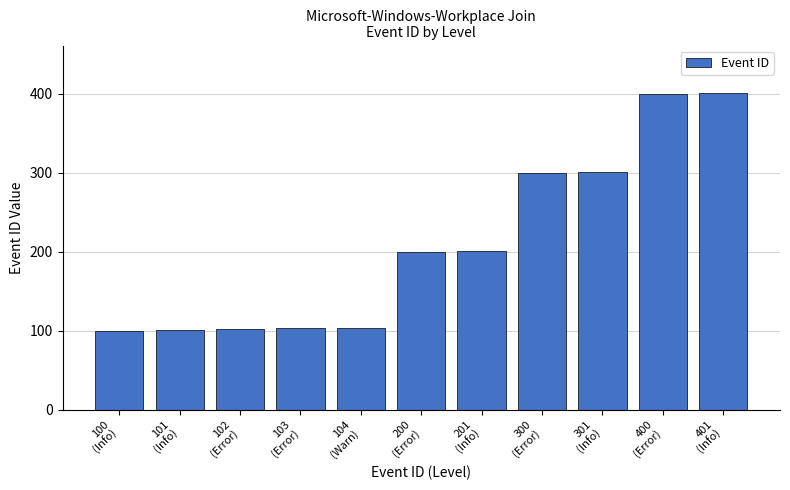

Is it true that the value at 301
(Info) is 301?

True